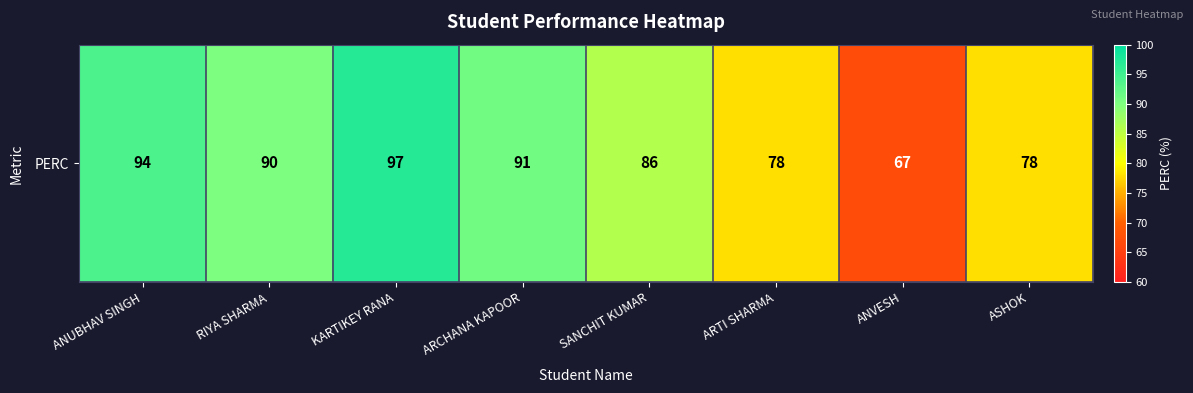

What is the average value?

85